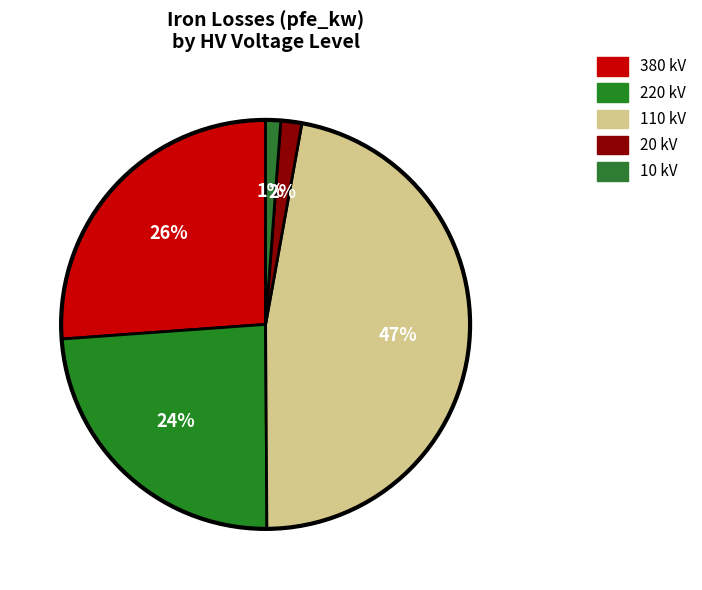

How many segments does this pie chart have?

5